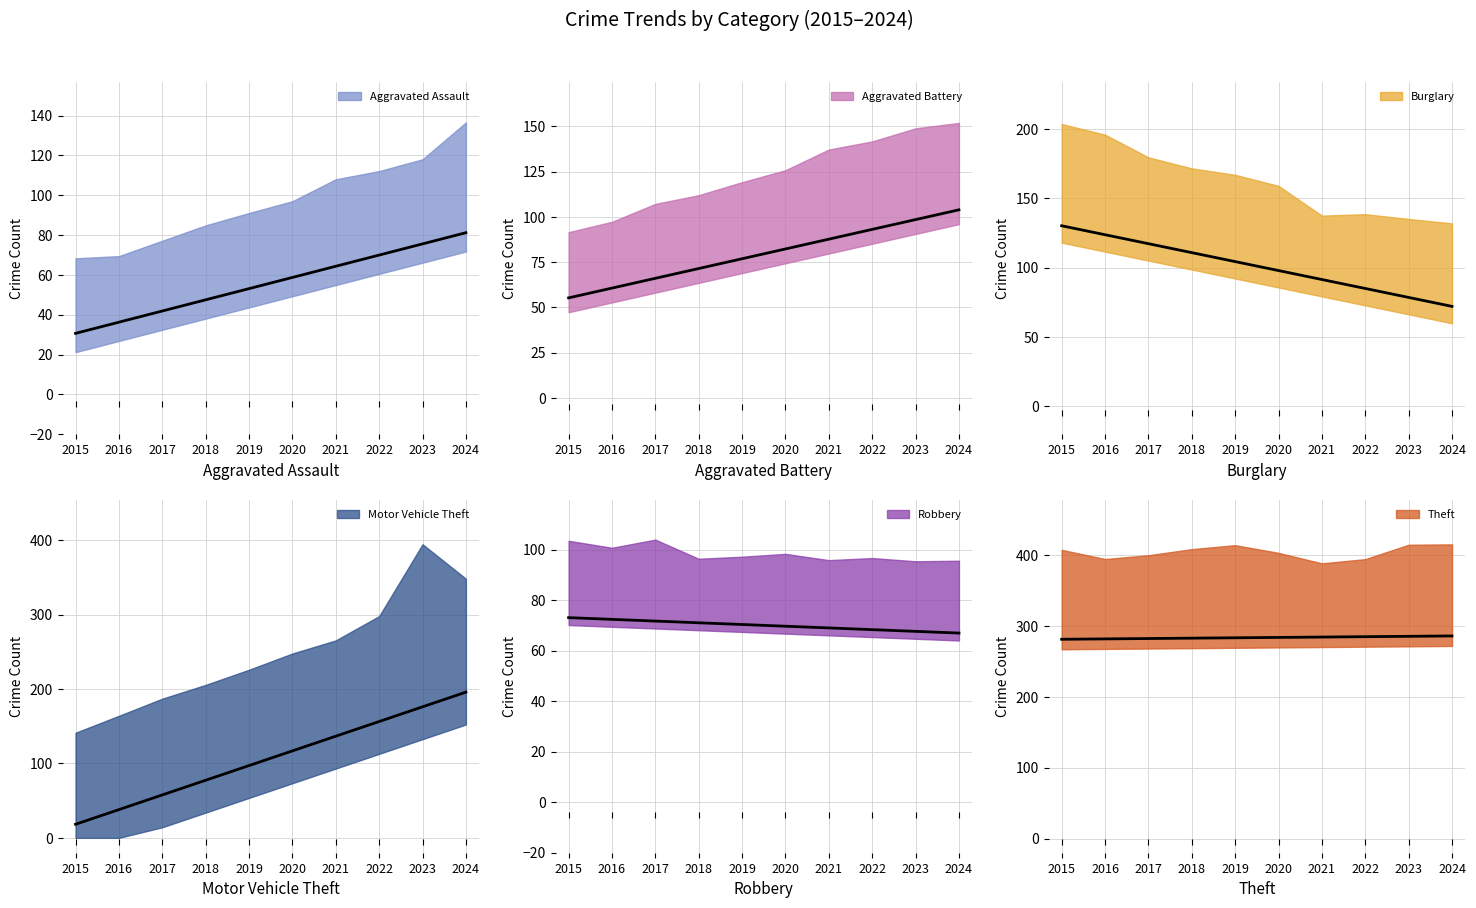

Count the number of categories in the chart.

10